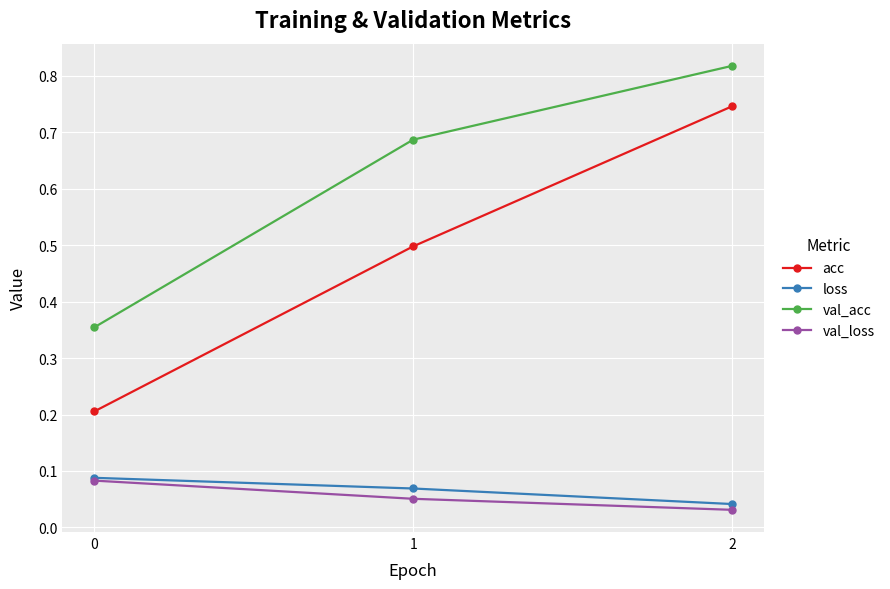

Count the val_acc values in the range 0 to 1.

3